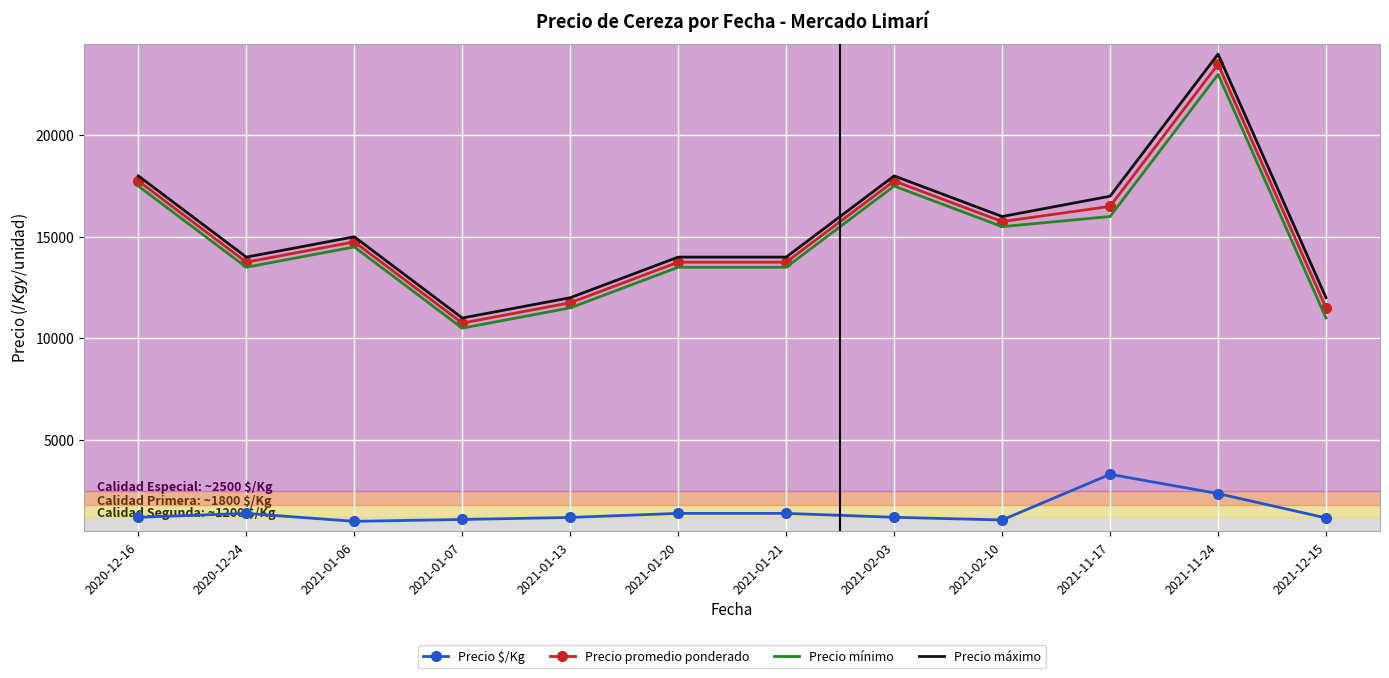

The value of Precio promedio ponderado at 2021-02-03 is 17750. True or false?

True